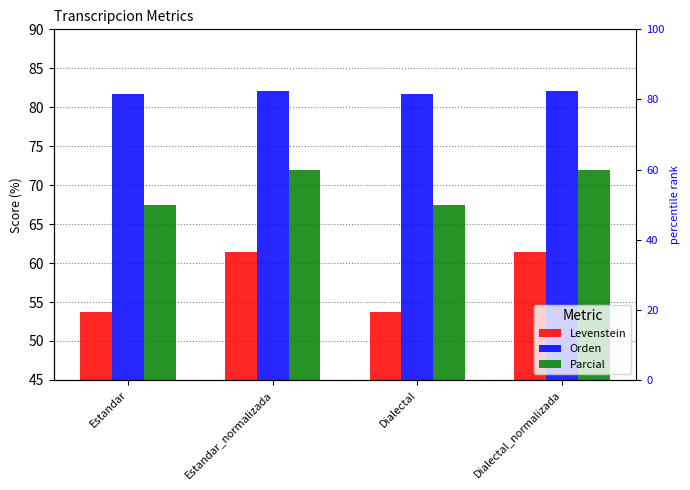

What is the average value of the Orden series?

81.8